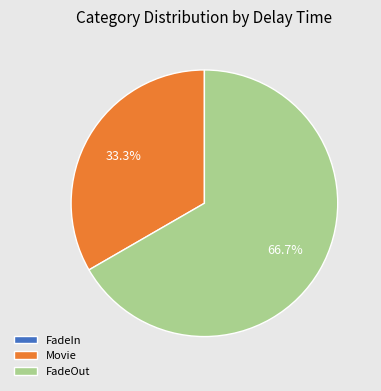

How much of the chart is everything except FadeOut?

33.3%